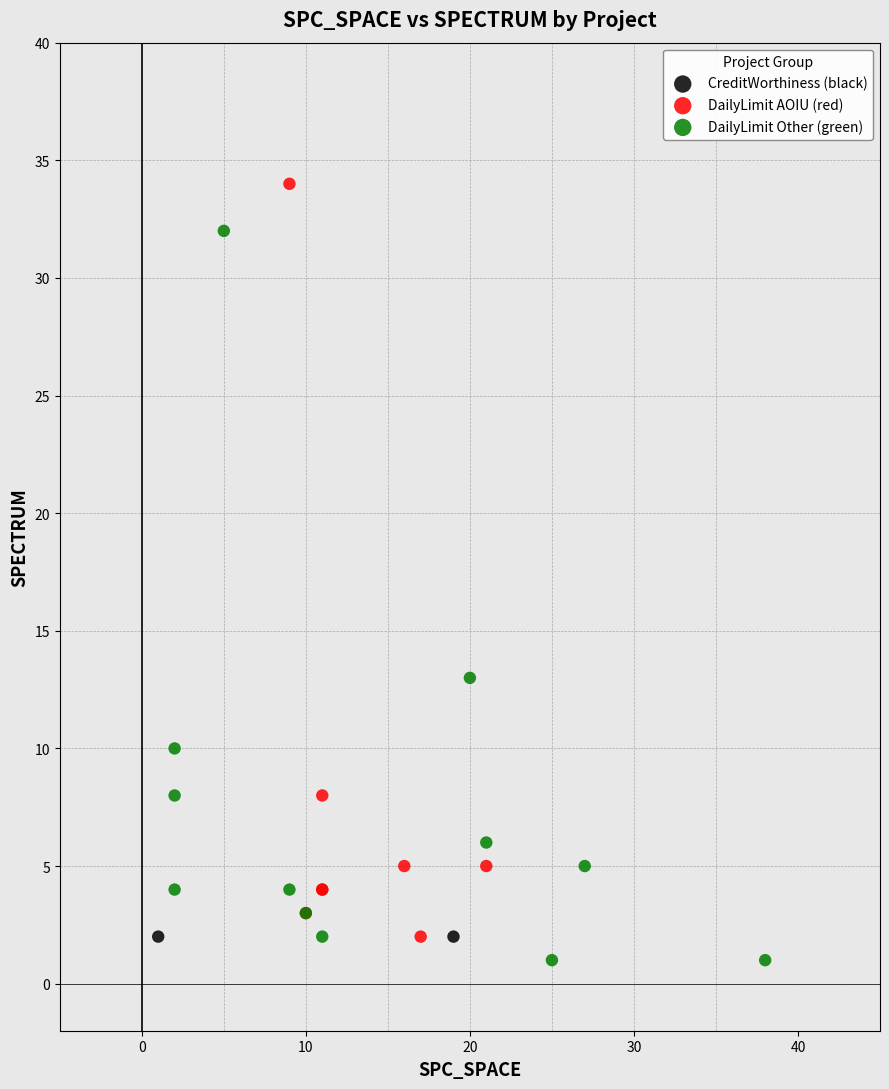

What are all the series names shown in the legend?

CreditWorthiness (black), DailyLimit AOIU (red), DailyLimit Other (green)